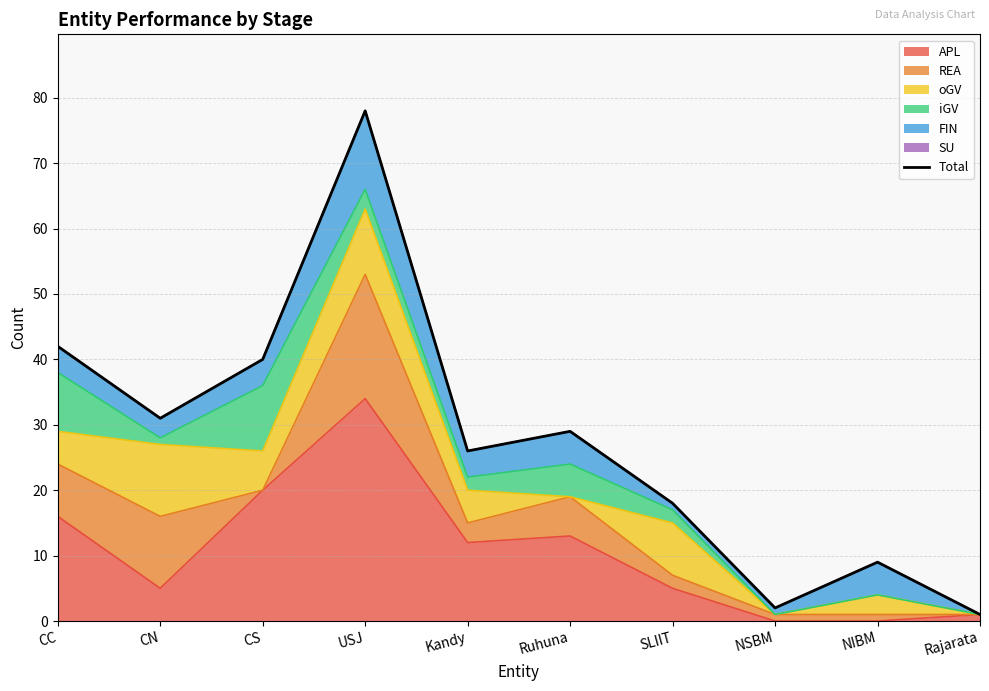

True or false: the data shows 46 at Kandy.

False